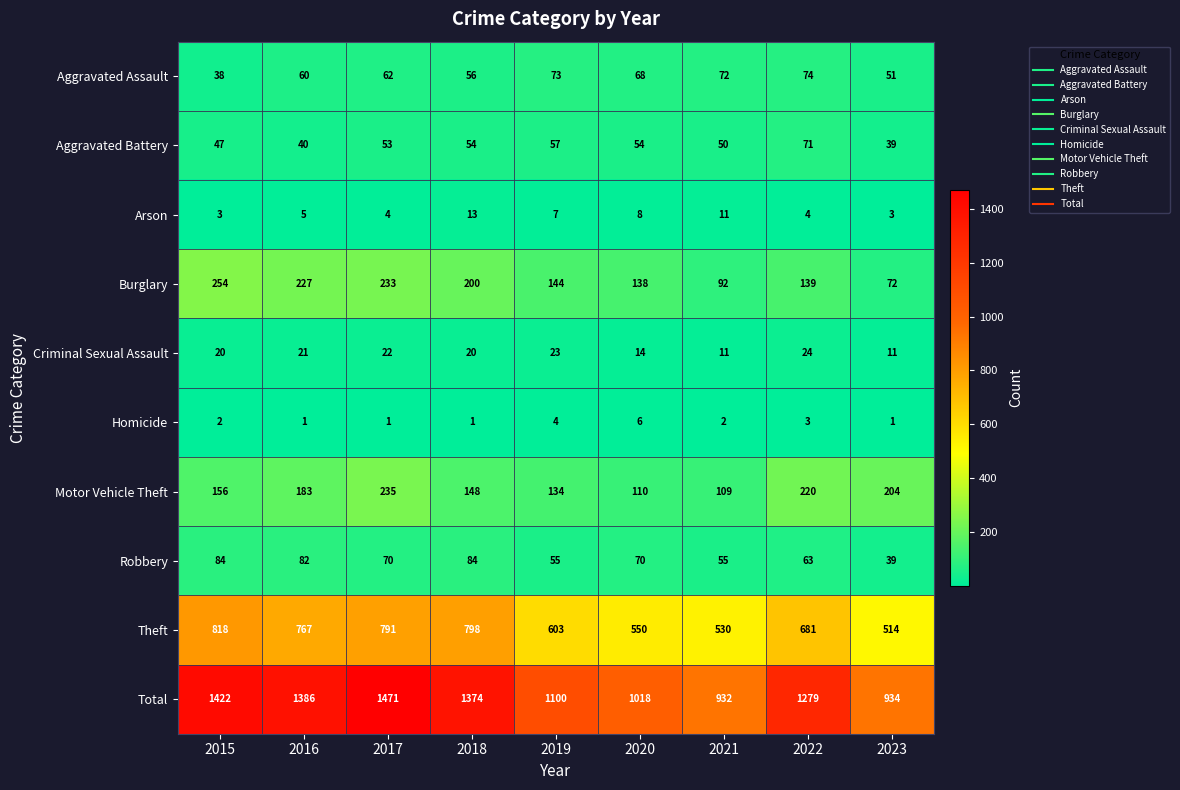

What is the average value of the Theft series?

672